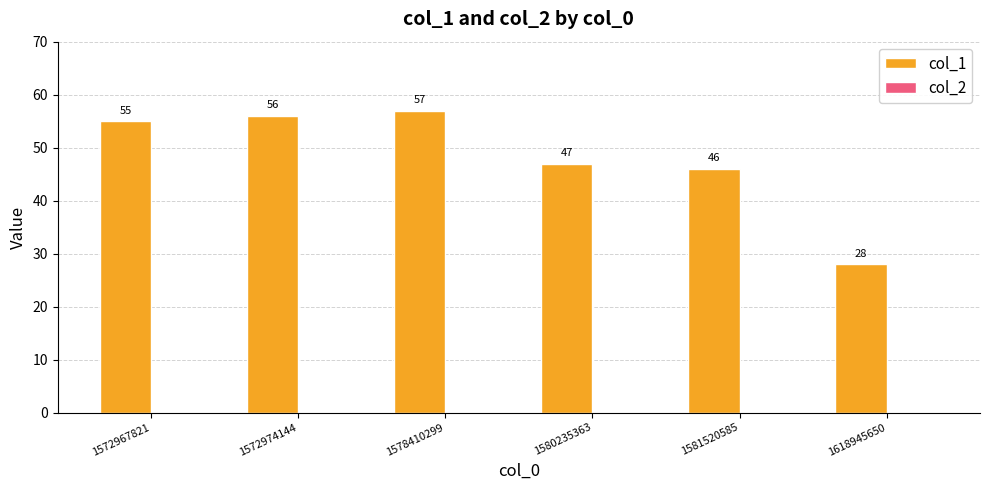

Does the chart contain stacked bars?

No